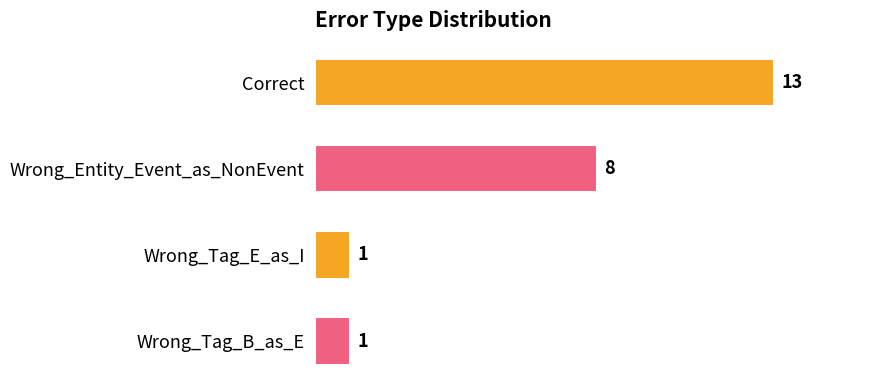

Reading top to bottom, list all the values displayed in this chart.

13	8	1	1